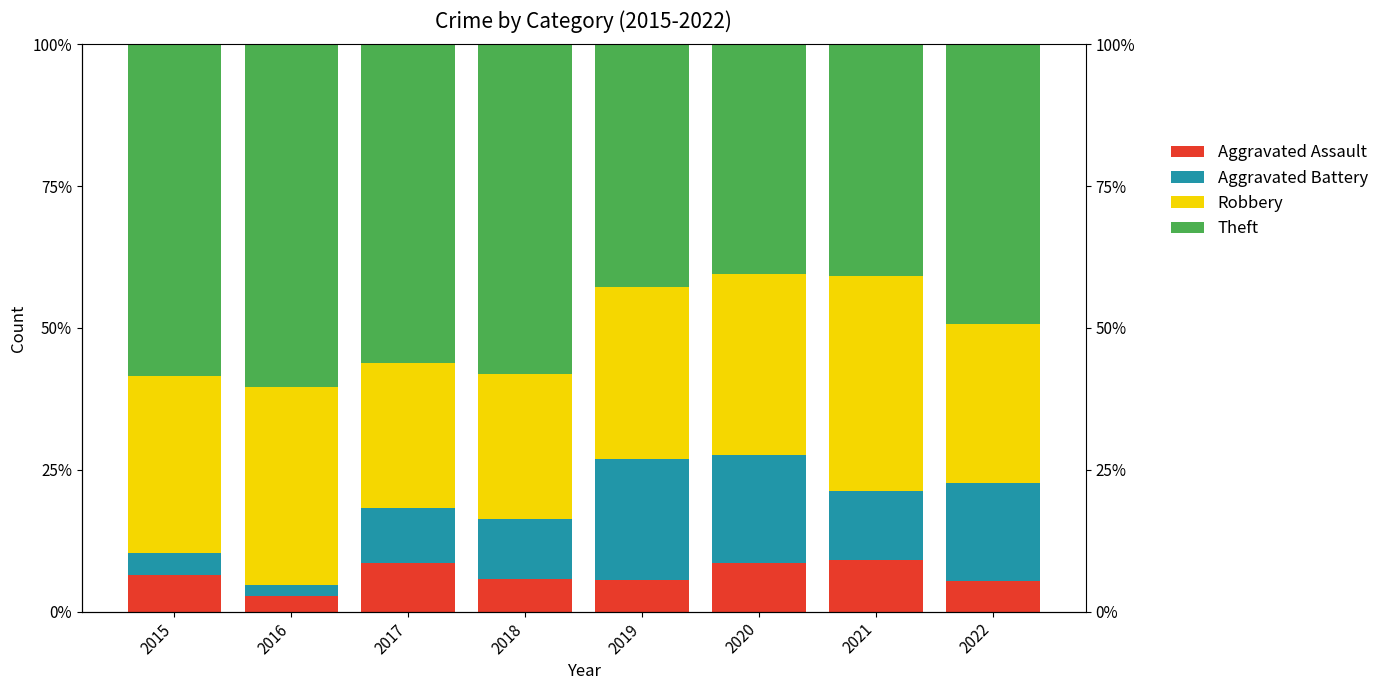

What is the difference between the maximum and minimum values in the Aggravated Assault series?

6.3